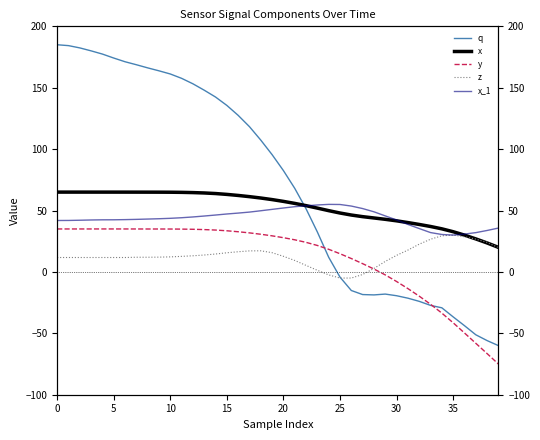

At how many categories does at least one series exceed -5?

40